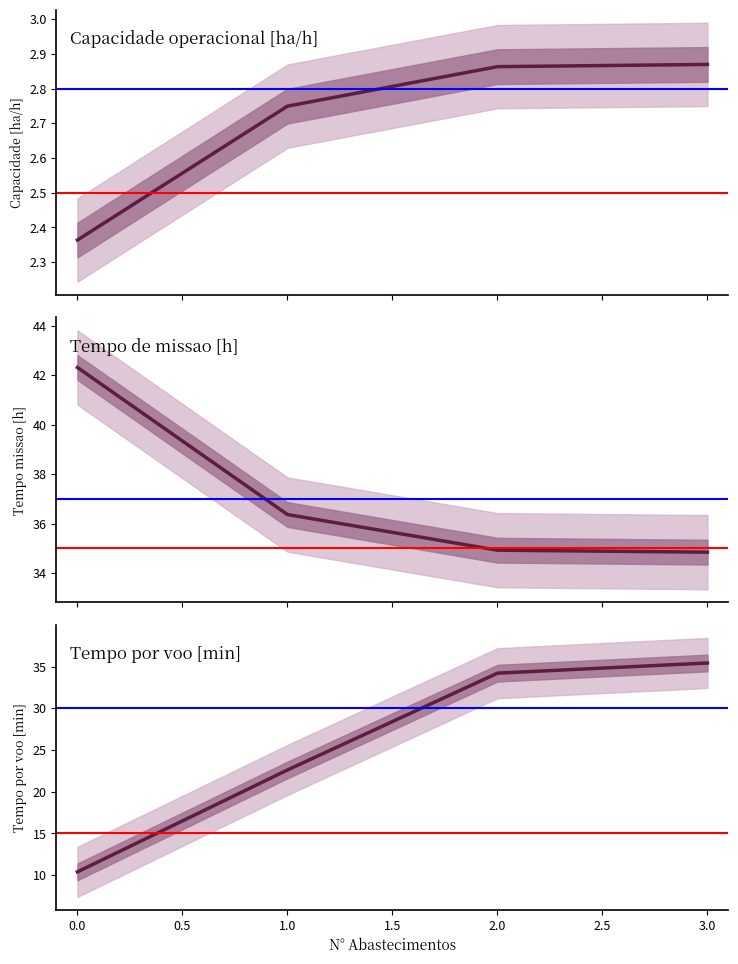

Between 0 and 2, which series saw the biggest shift?

Tempo por voo [min]